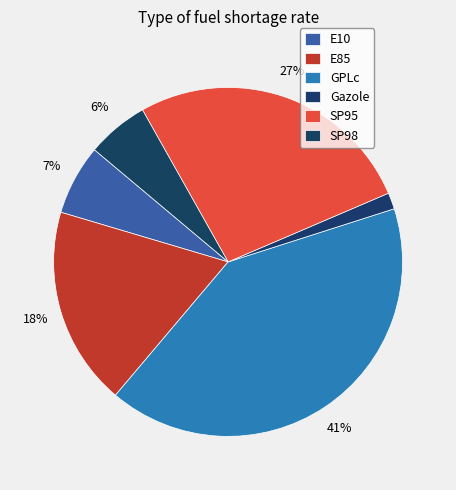

To the nearest percent, what is the average slice percentage?

17%